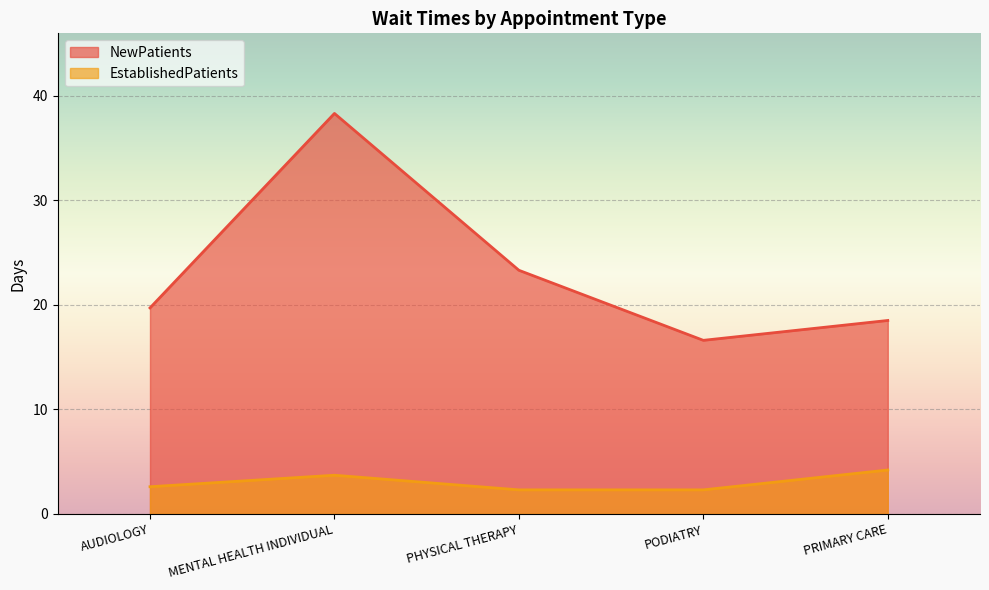

Reading left to right, extract all data points from this chart.

NewPatients: AUDIOLOGY=19.7	MENTAL HEALTH INDIVIDUAL=38.3	PHYSICAL THERAPY=23.3	PODIATRY=16.6	PRIMARY CARE=18.5
EstablishedPatients: AUDIOLOGY=2.6	MENTAL HEALTH INDIVIDUAL=3.7	PHYSICAL THERAPY=2.3	PODIATRY=2.3	PRIMARY CARE=4.2